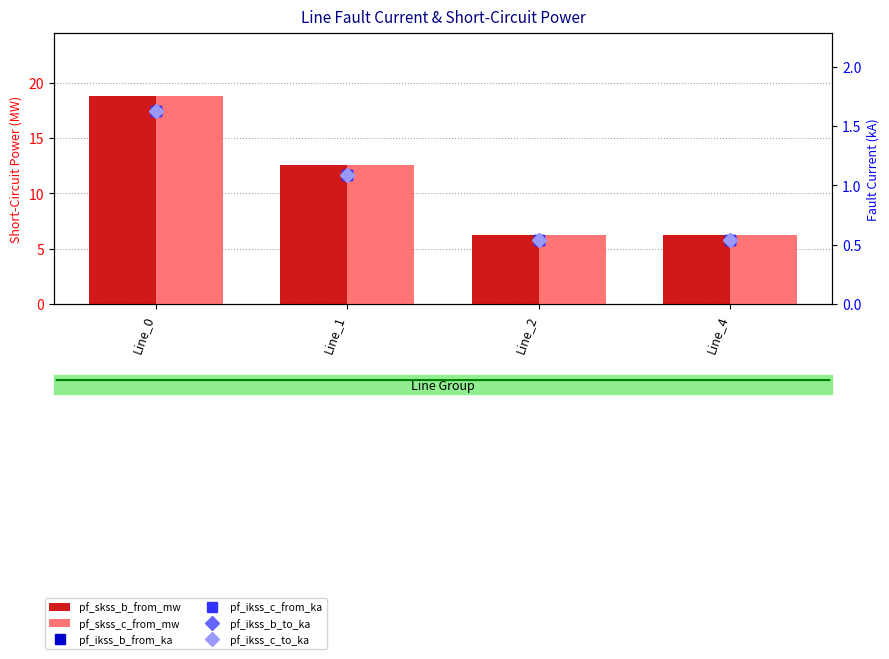

Which has a higher value, Line_2 or Line_0?

Line_0